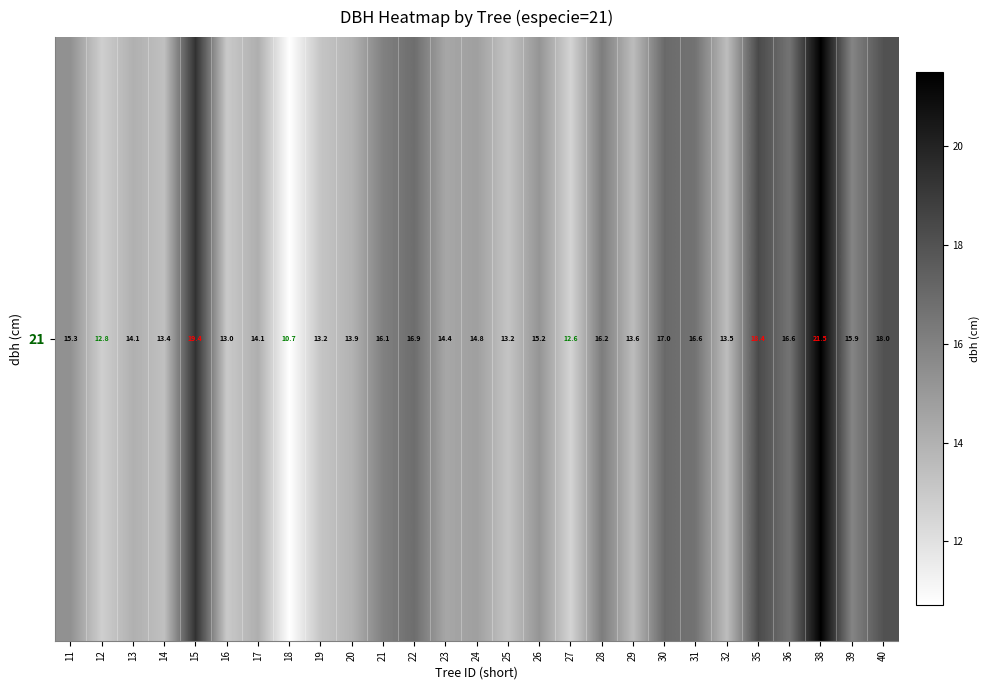

Reading left to right, extract all data points from this chart.

15.3	12.8	14.1	13.4	19.4	13.0	14.1	10.7	13.2	13.9	16.1	16.9	14.4	14.8	13.2	15.2	12.6	16.2	13.6	17.0	16.6	13.5	18.4	16.6	21.5	15.9	18.0